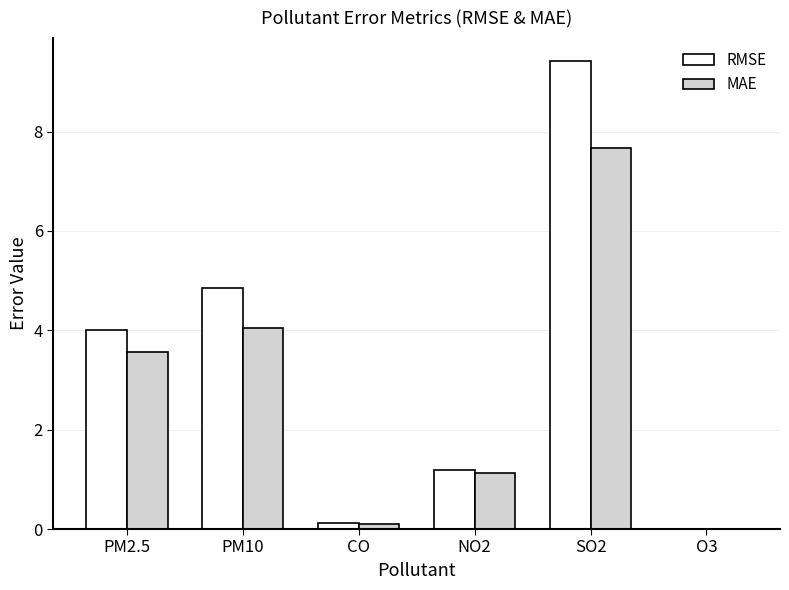

Where is MAE nearest to the value 3?

PM2.5